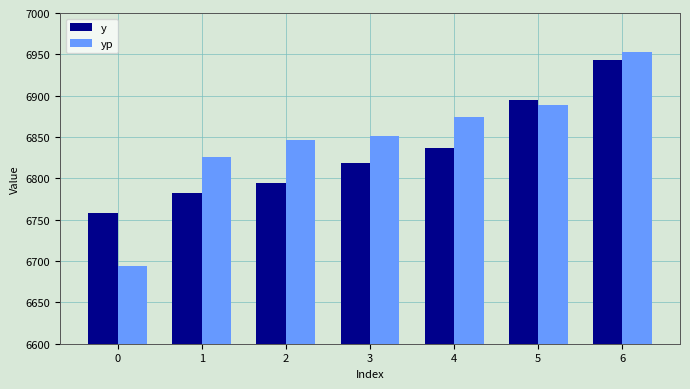

What is the total value across all series at 0?

13452.3